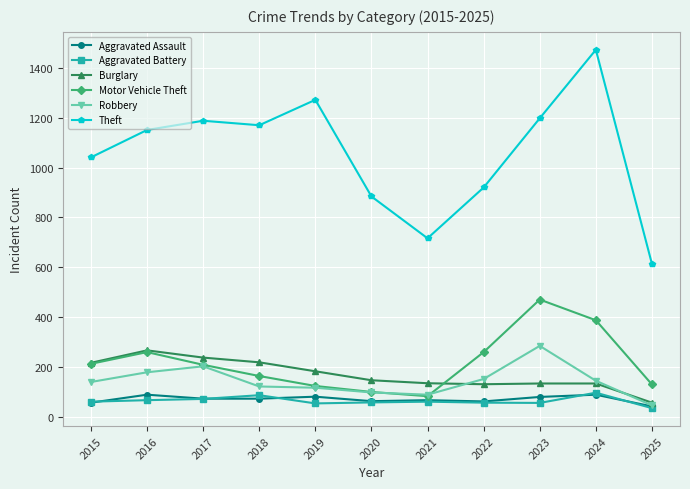

The Aggravated Battery series shows 60 at 2021. True or false?

True